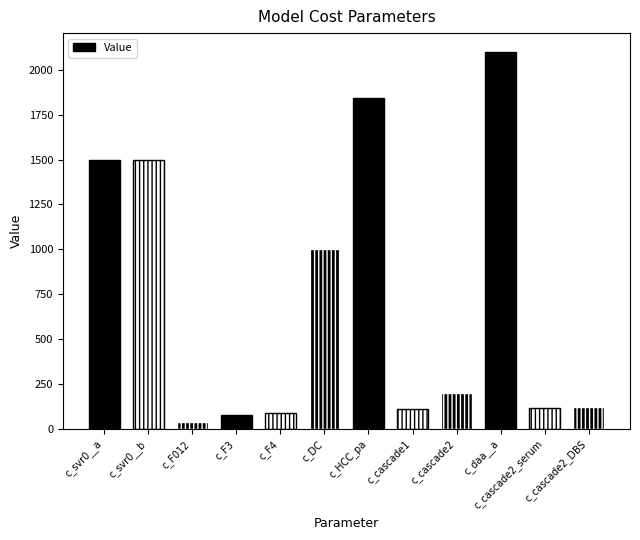

Where is the data nearest to the value 1069?

c_DC